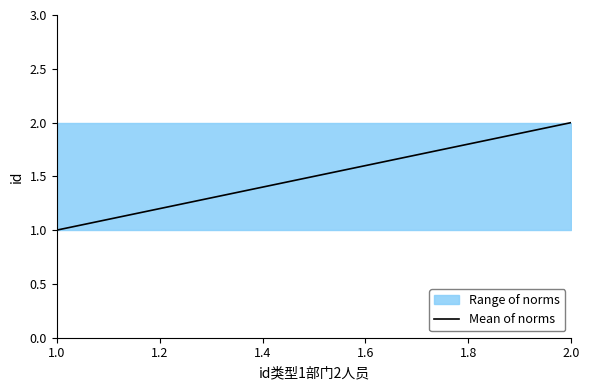

Is it true that the value at 2.0 is 1?

False